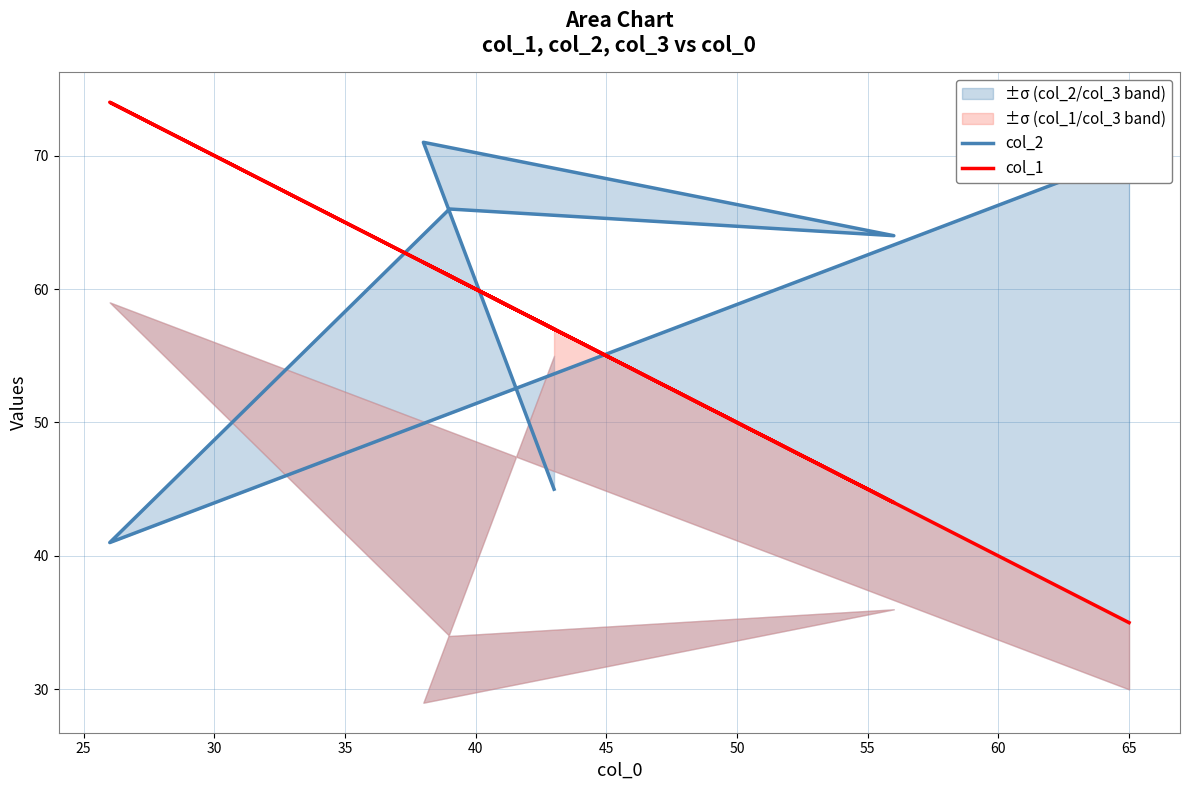

What are all the series names shown in the legend?

col_2, col_1